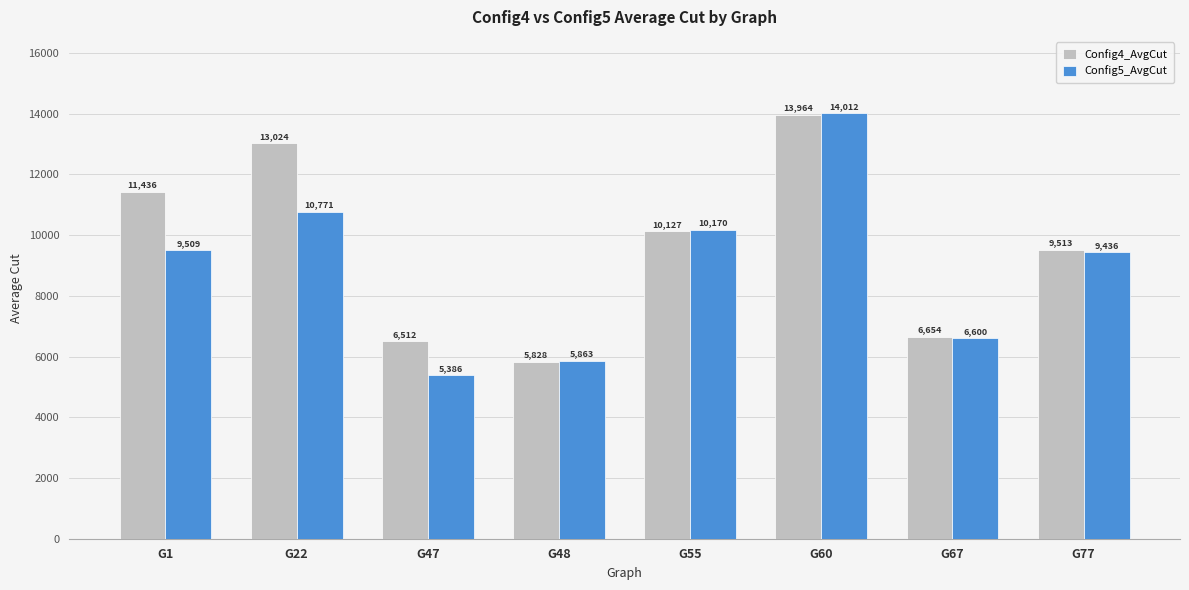

How many bars are there in total?

16